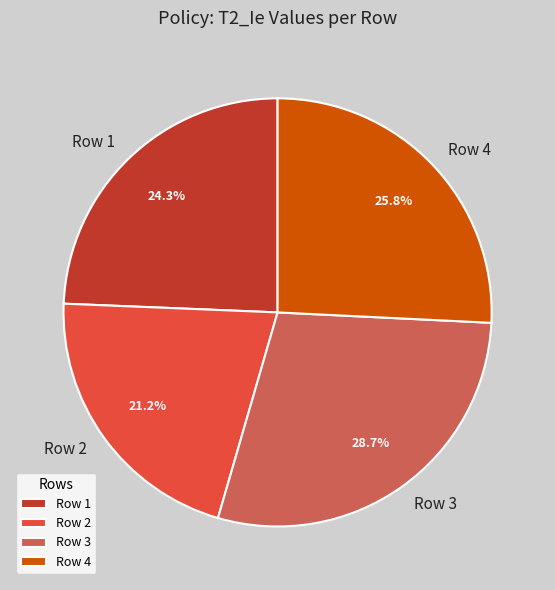

Which category has the biggest portion of the pie?

Row 3